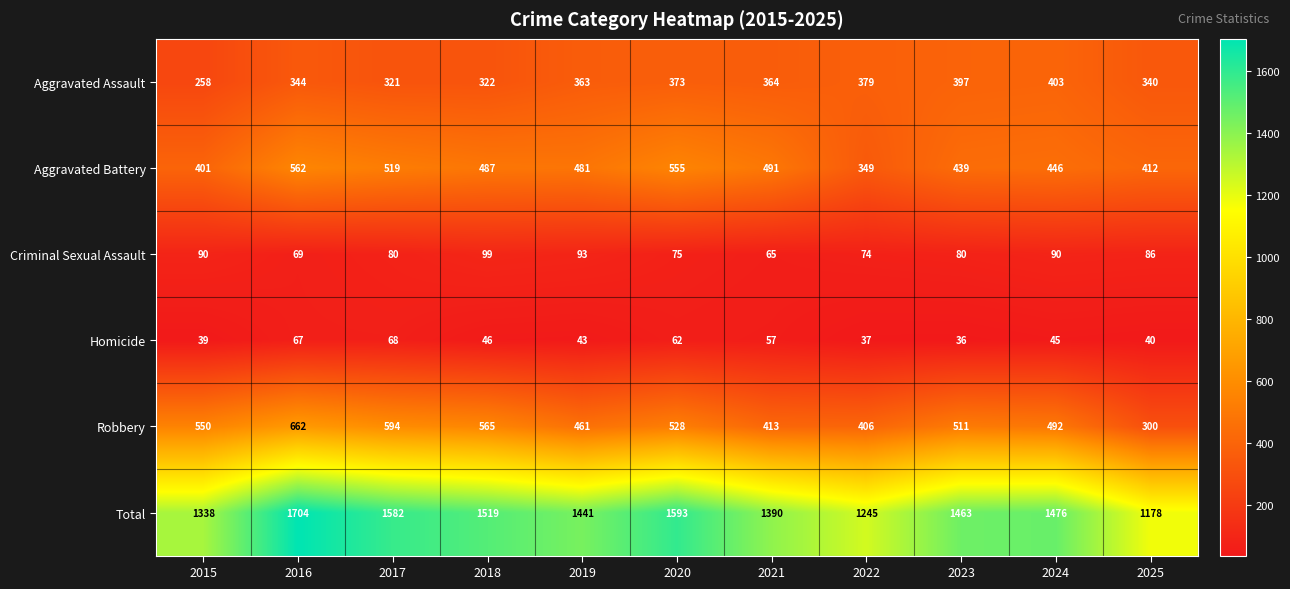

At which category is the sum across all series the highest?

2016